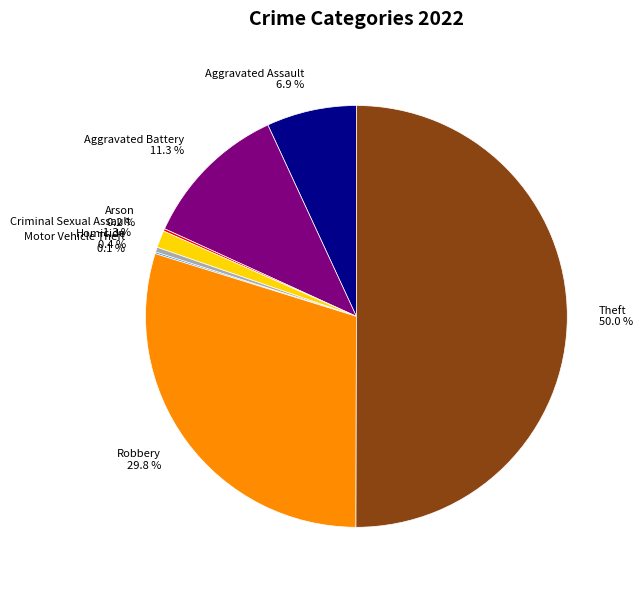

Which has a higher value, Robbery 29.8 % or Homicide 0.4 %?

Robbery 29.8 %